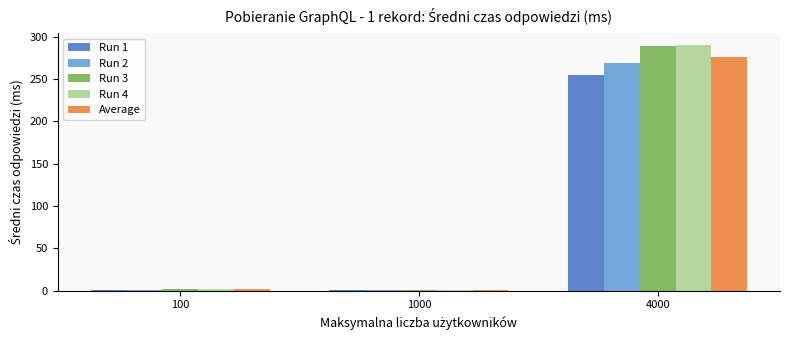

Is the value of Run 3 at 4000 greater than the value of Run 4 at 100?

Yes